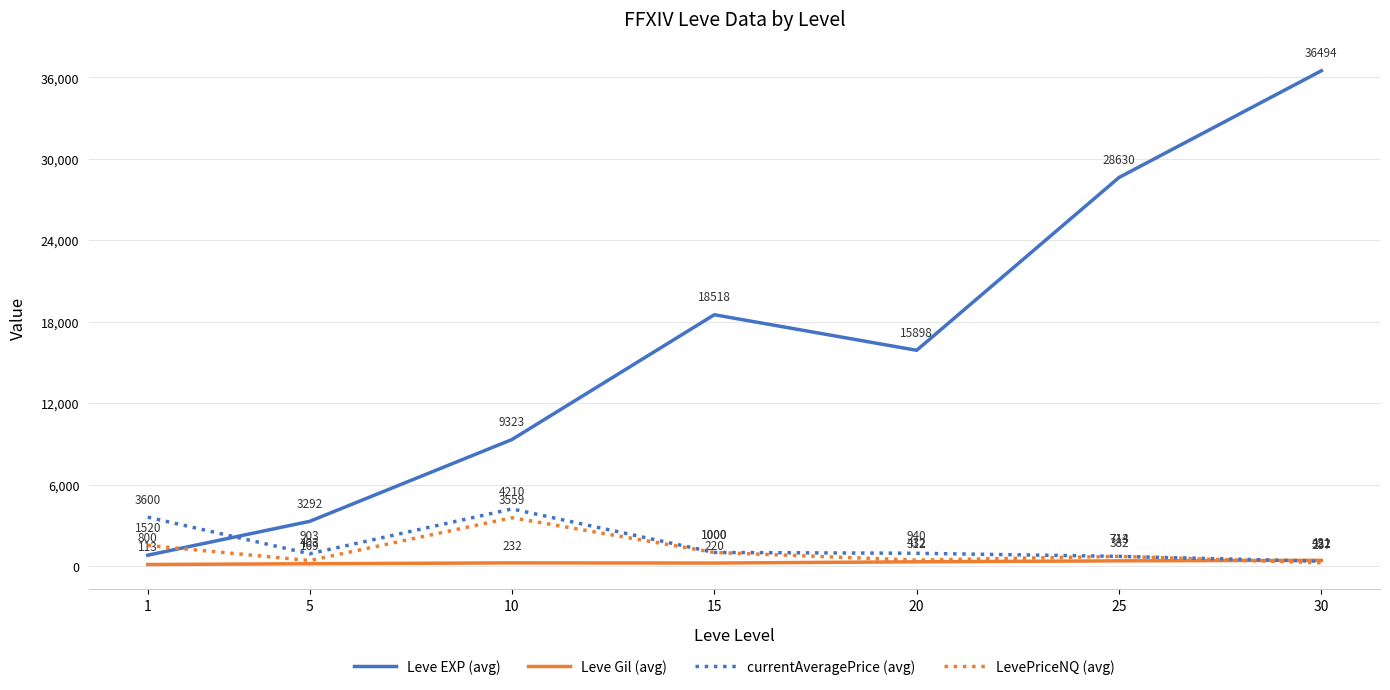

The Leve Gil (avg) series shows 421 at 30. True or false?

True